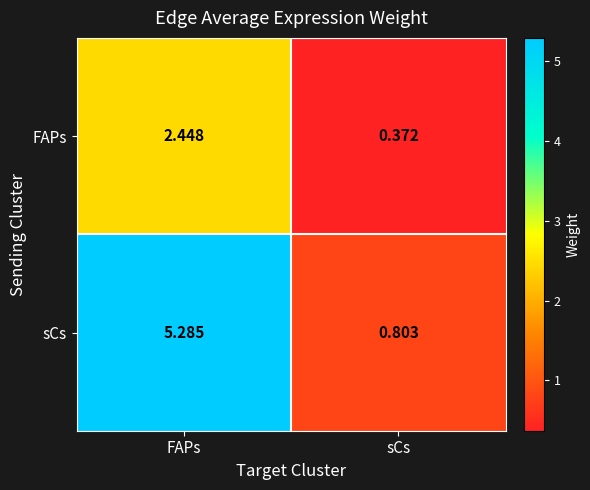

Where does the FAPs series first go above 2?

FAPs